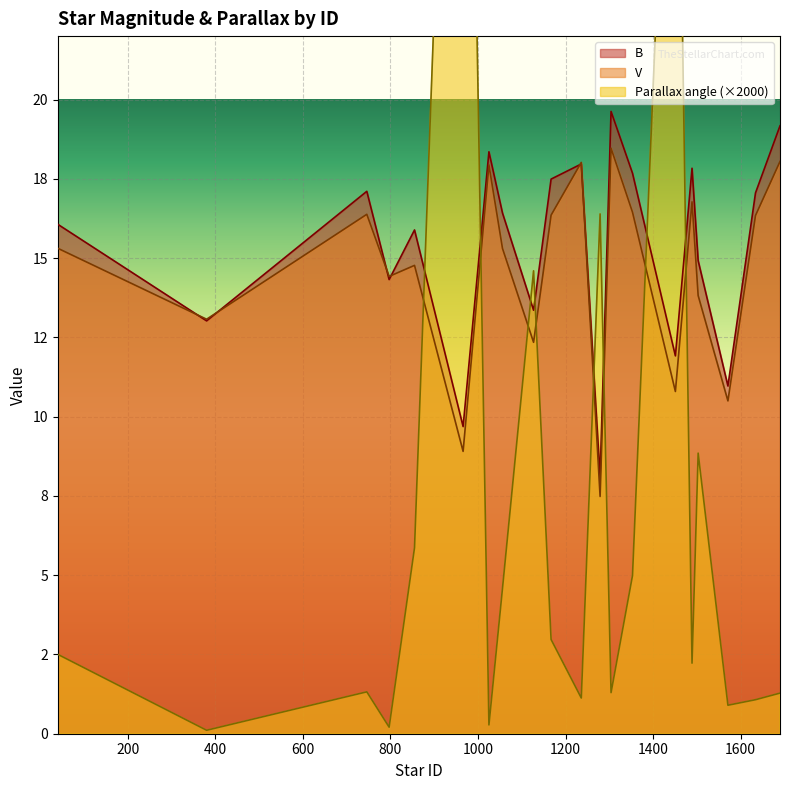

Read the V value at 1353.

16.4